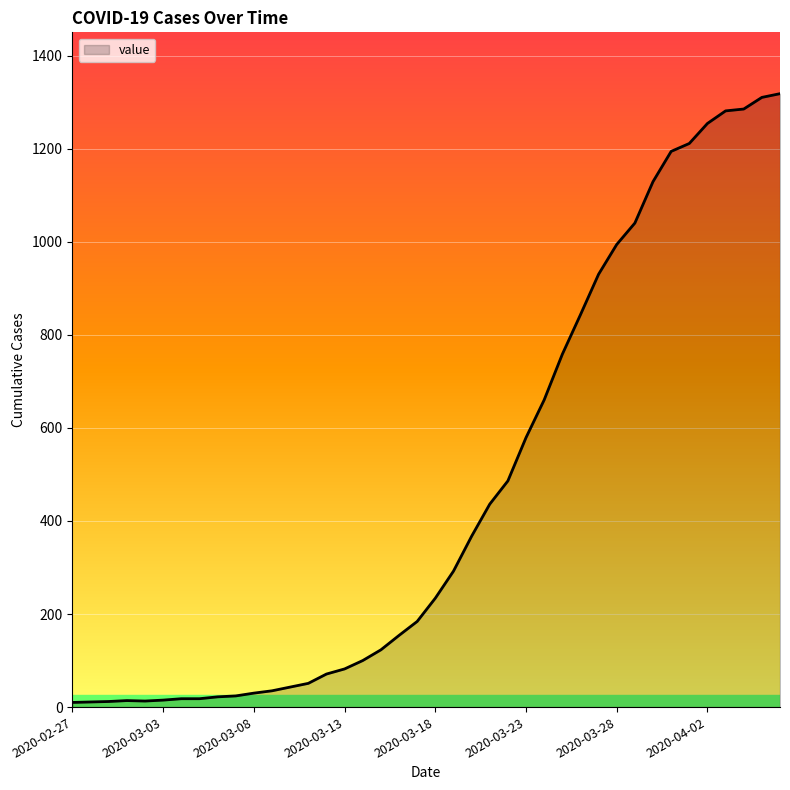

What is the difference between the maximum and minimum values?

1308